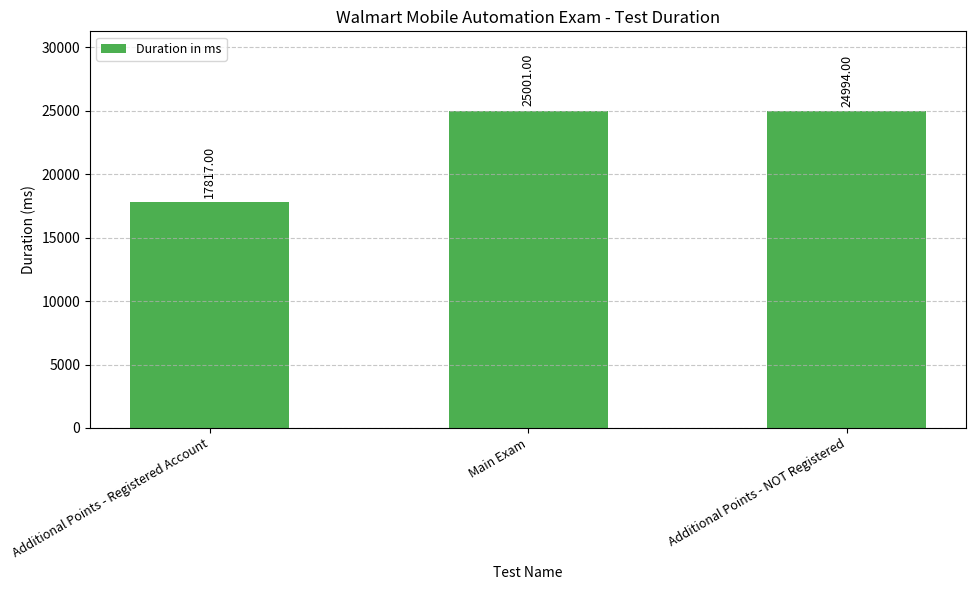

Reading right to left, what are all the values shown in this chart?

Additional Points - NOT Registered=24994	Main Exam=25001	Additional Points - Registered Account=17817